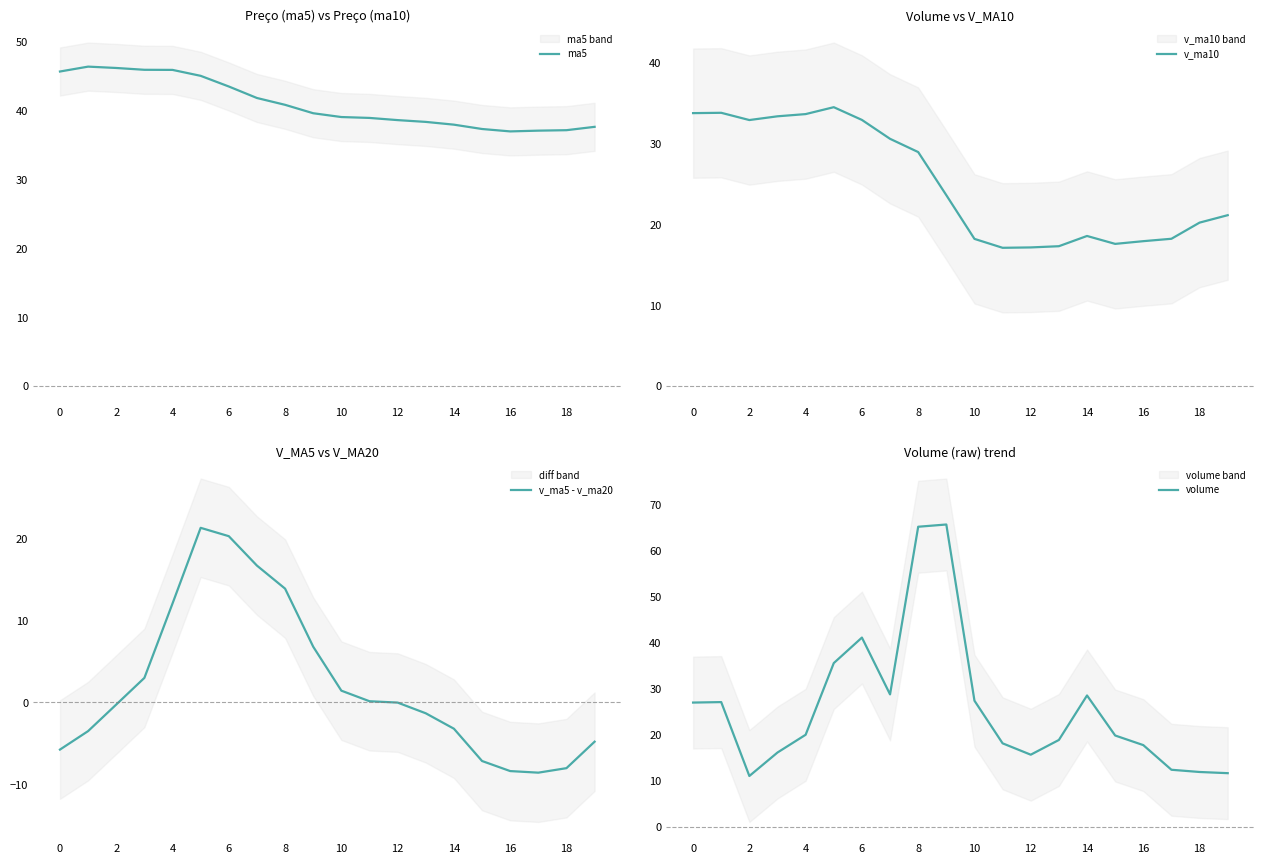

True or false: v_ma10 and ma5 cross at least once.

False